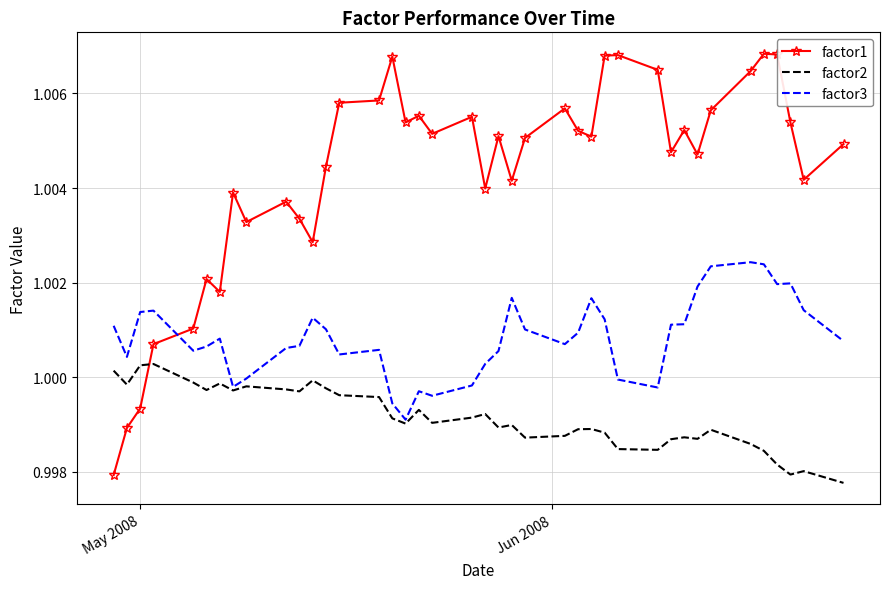

Which series has the largest total across all categories?

factor1